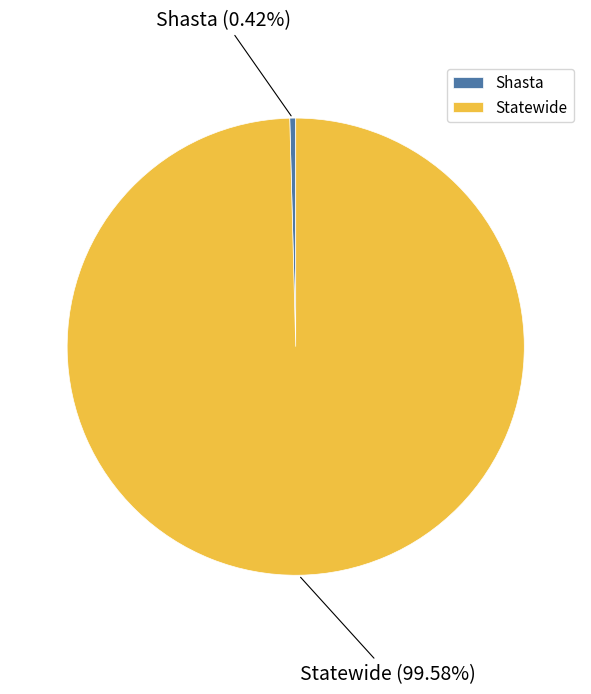

Which has a higher value, Statewide or Shasta?

Statewide